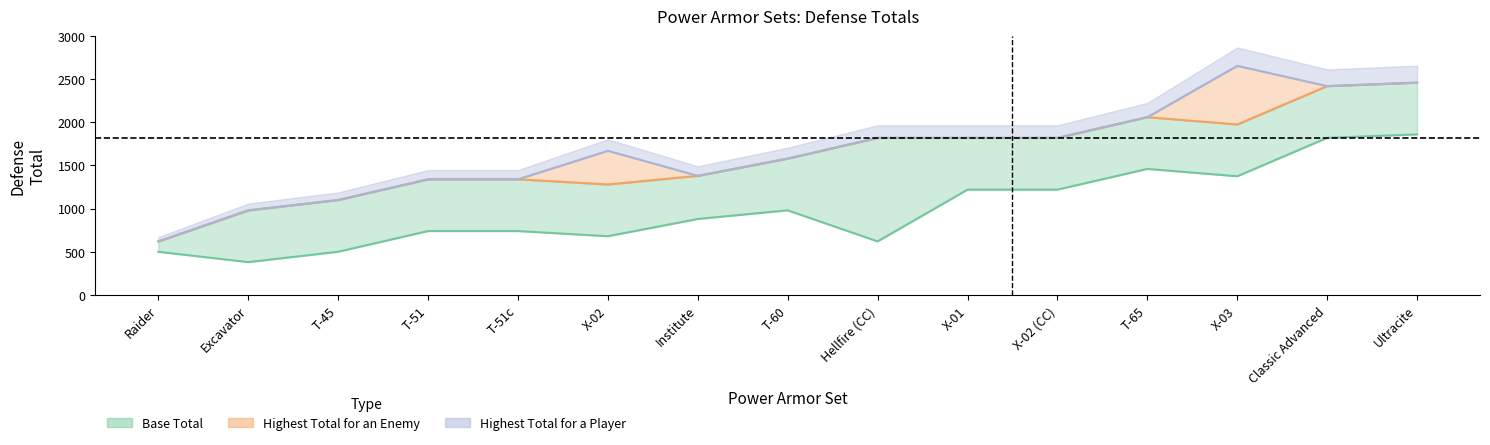

Reading left to right, transcribe all the data shown in this chart.

Base Total: 500	380	500	740	740	680	880	980	620	1220	1220	1460	1375	1820	1860
Highest Total for an Enemy: 620	980	1100	1340	1340	1280	1380	1580	1820	1820	1820	2060	1975	2420	2460
Highest Total for a Player: 620	980	1100	1340	1340	1670	1380	1580	1820	1820	1820	2060	2655	2420	2460